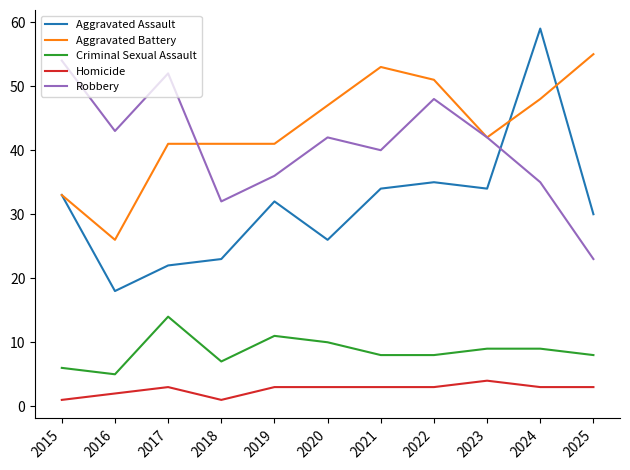

At how many categories does at least one series exceed 29?

11